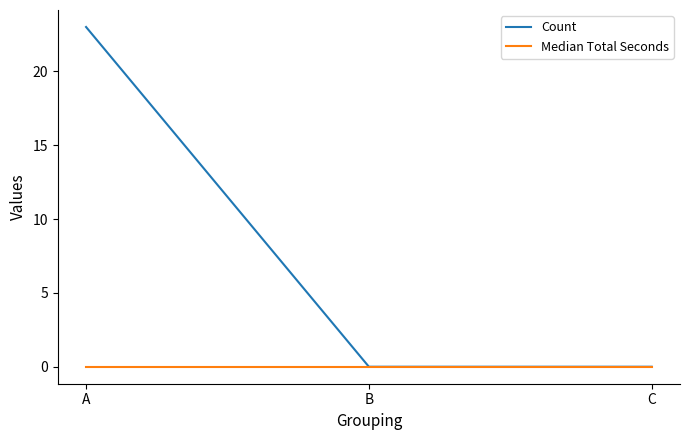

The Count series shows -7 at B. True or false?

False